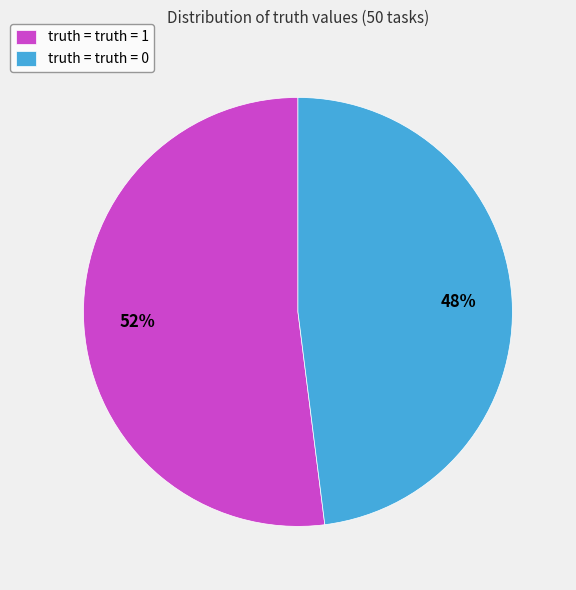

Is it true that truth = truth = 1 is 52% of the pie?

True